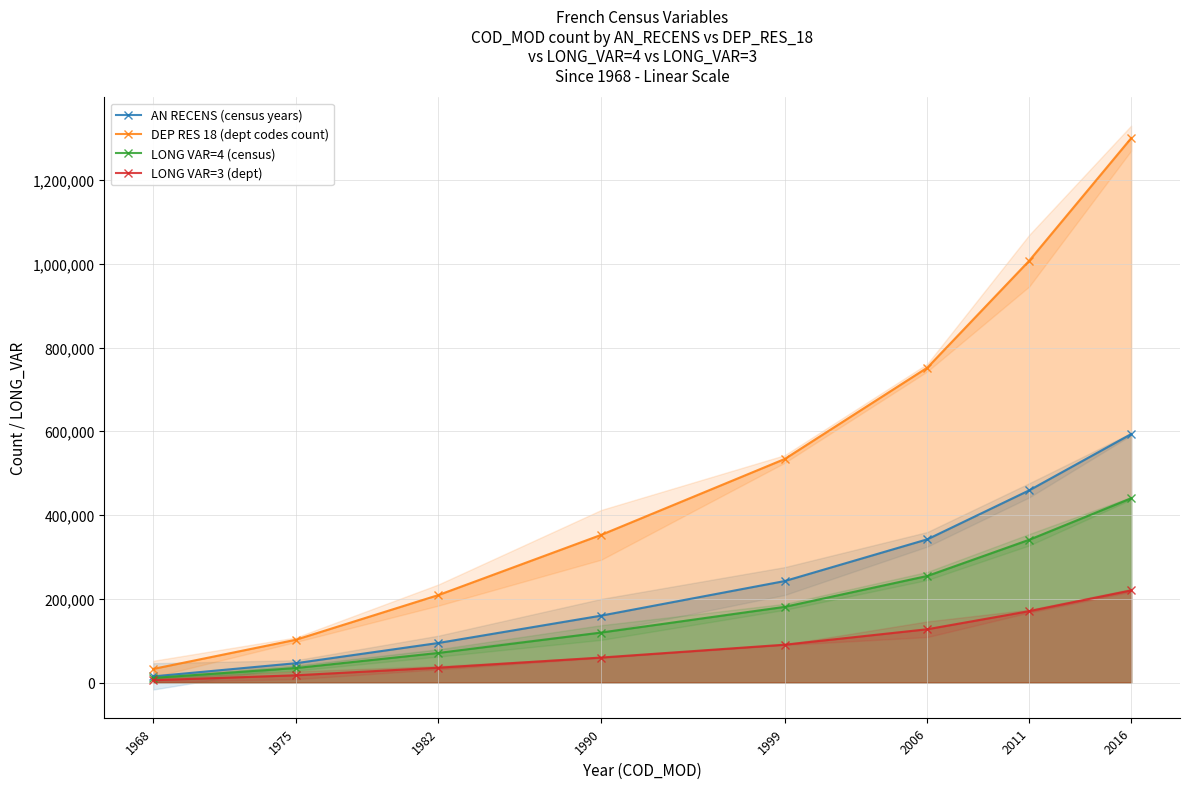

How many values in the LONG VAR=4 (census) series exceed 180714?

4